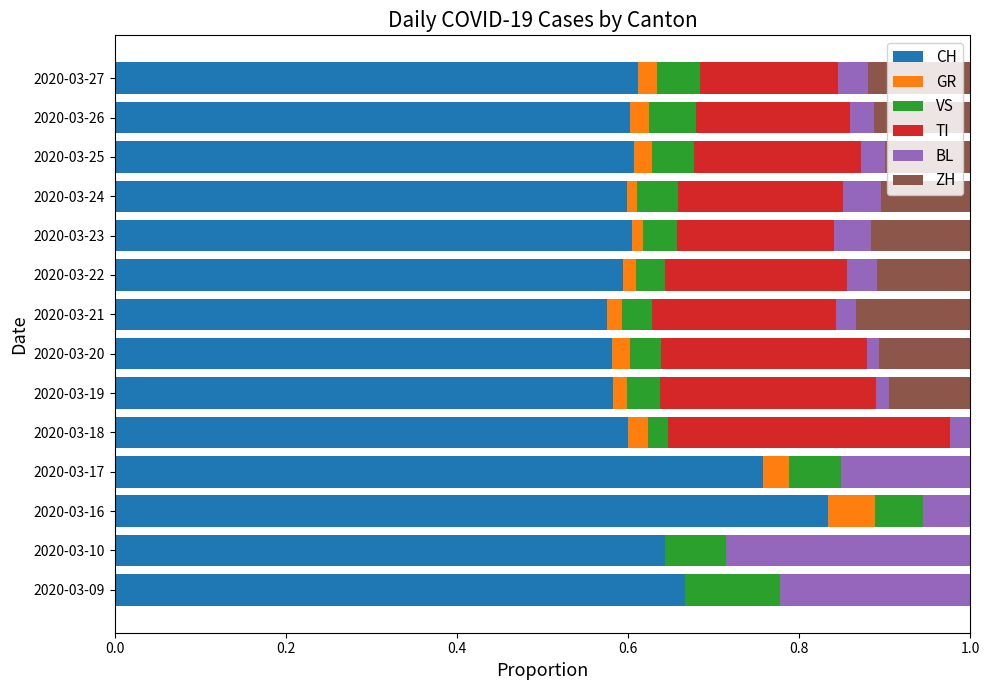

What is the total value across all series at 2020-03-26?

1.0